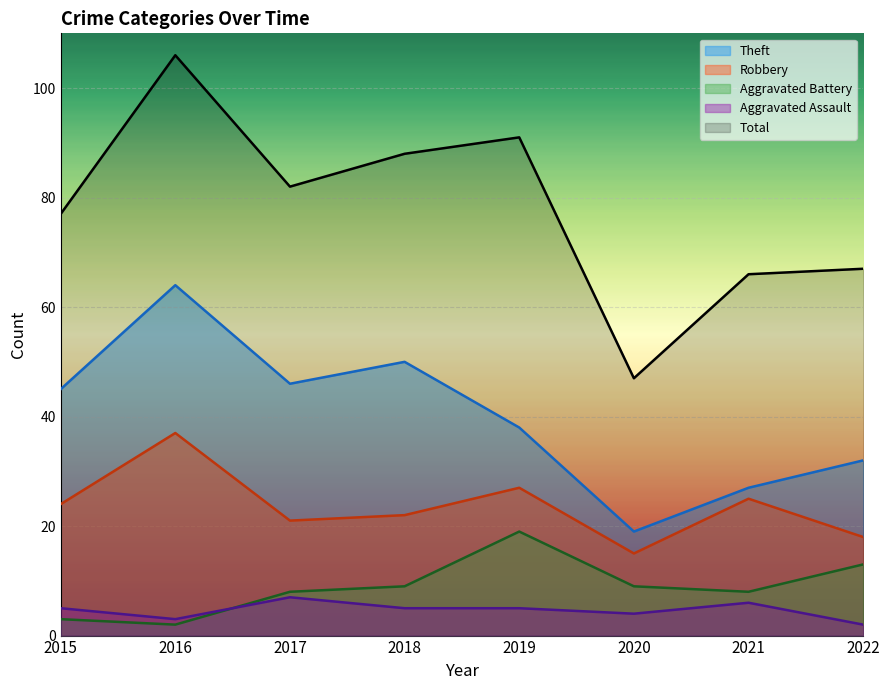

What is the lowest value of the Aggravated Assault series?

2